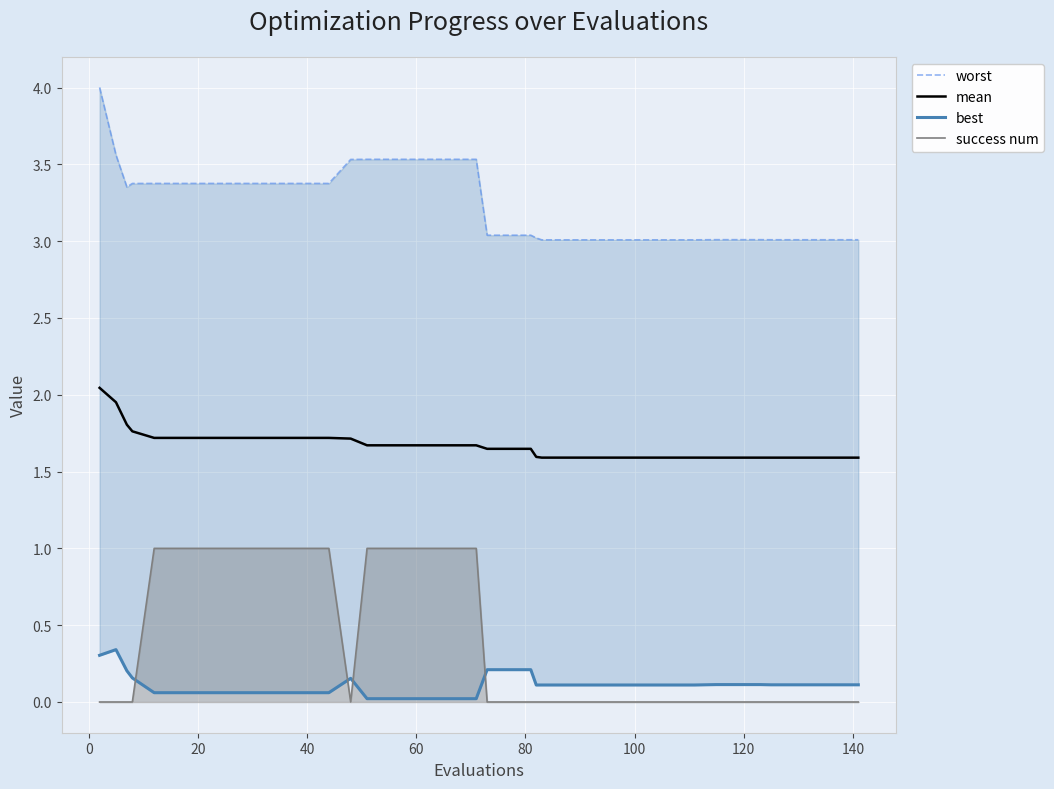

How many intersections are there between best and success num?

4